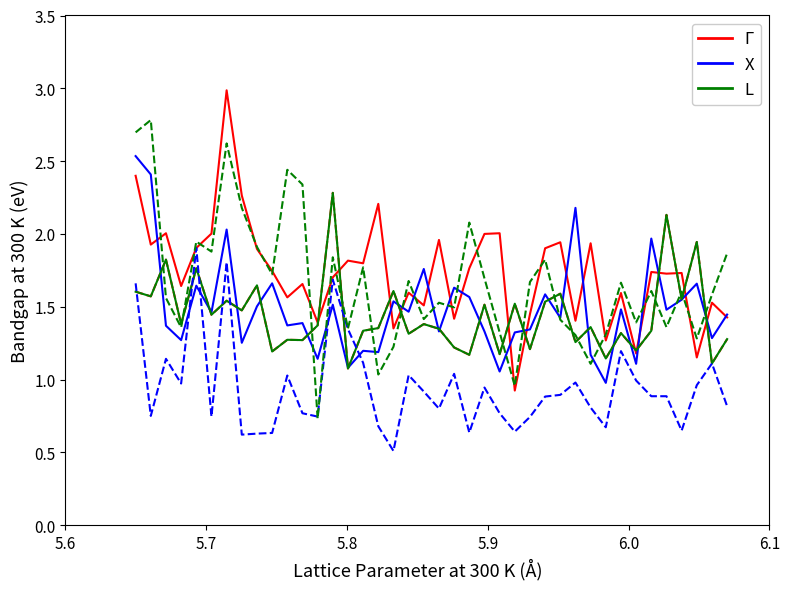

Is this an area chart (filled region under the line)?

No